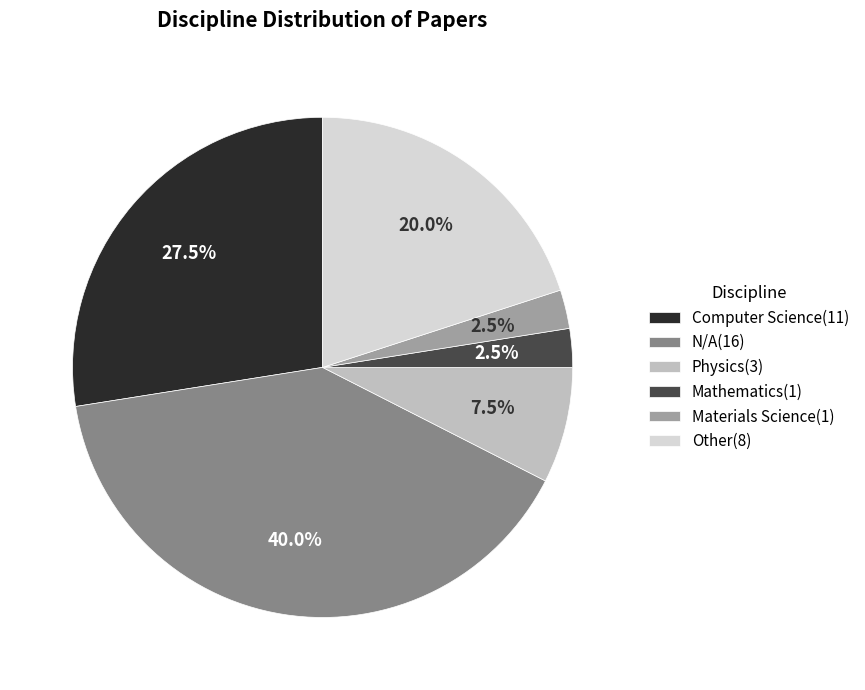

Which has a higher value, N/A or Physics?

N/A